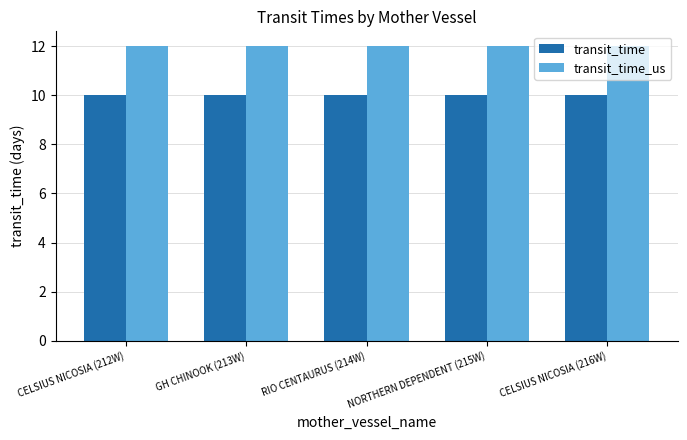

What is the sum of the transit_time values at RIO CENTAURUS (214W) and CELSIUS NICOSIA (216W)?

20